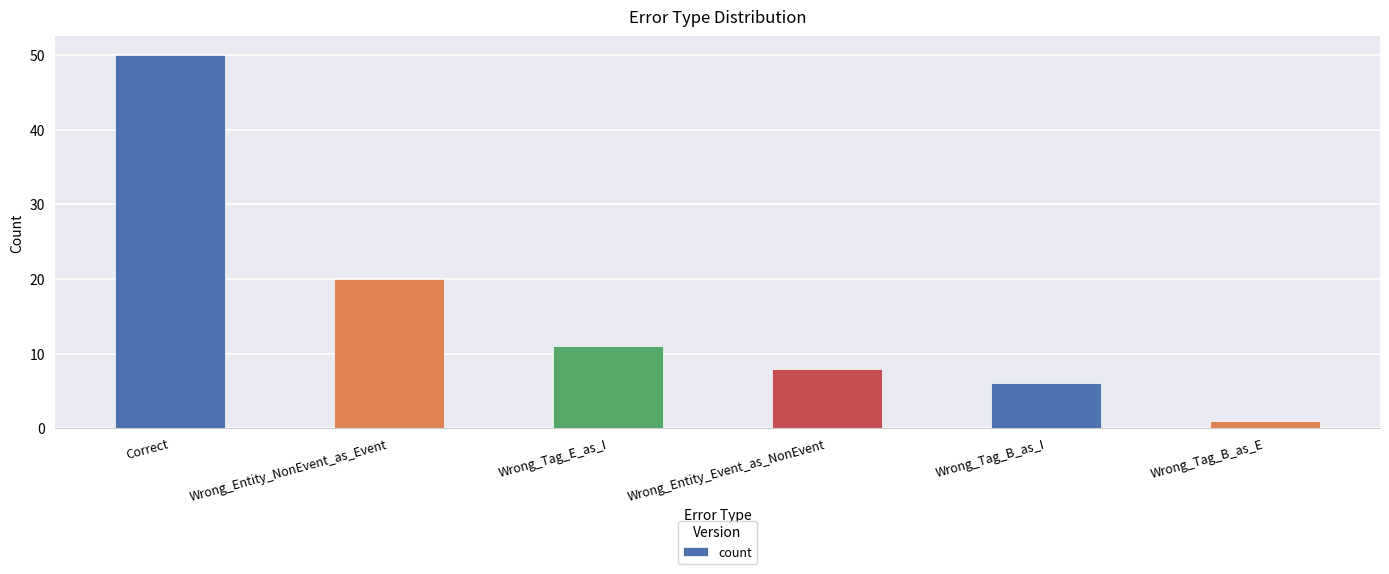

Are the bars grouped side by side (vs. stacked)?

No